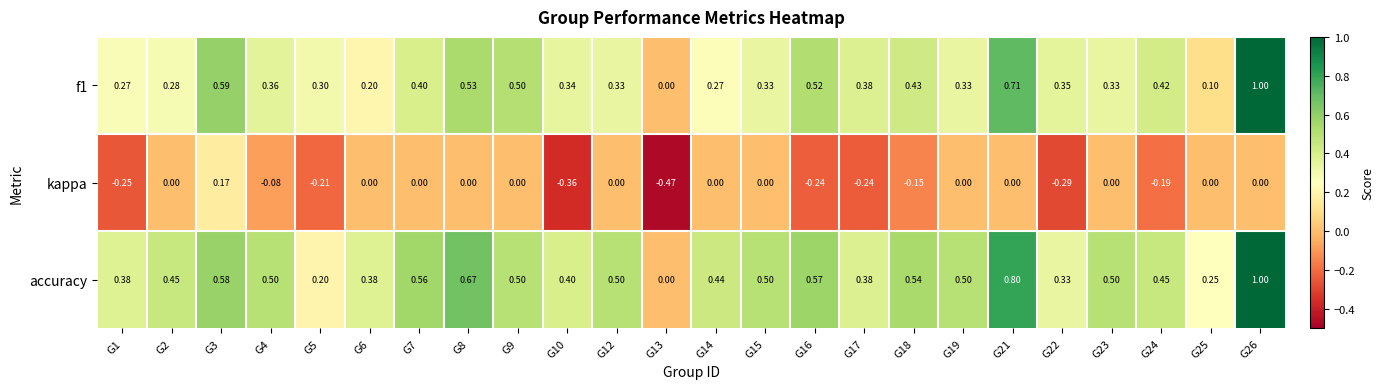

Is the value of accuracy at G19 greater than the value of kappa at G13?

Yes